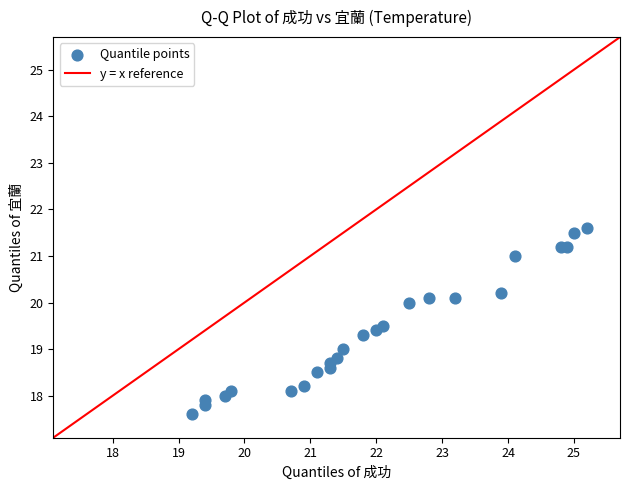

What is the range of X values (max minus min)?

6.0